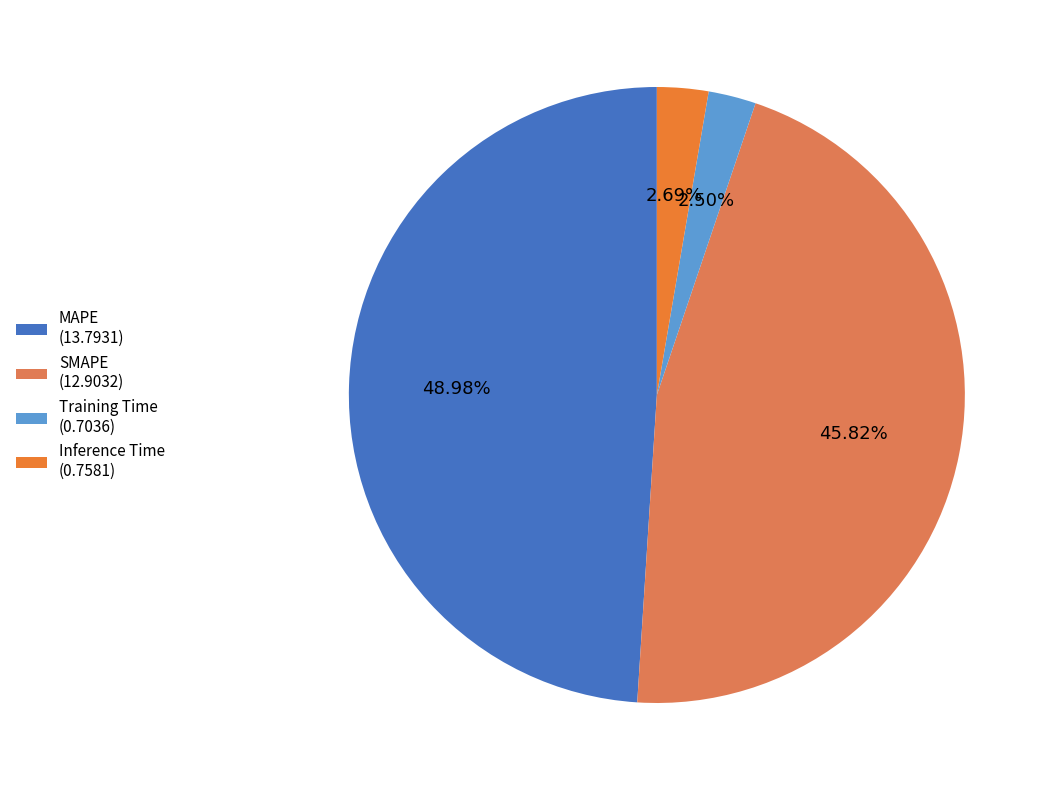

Is the sum of MAPE and Inference Time greater than half?

Yes